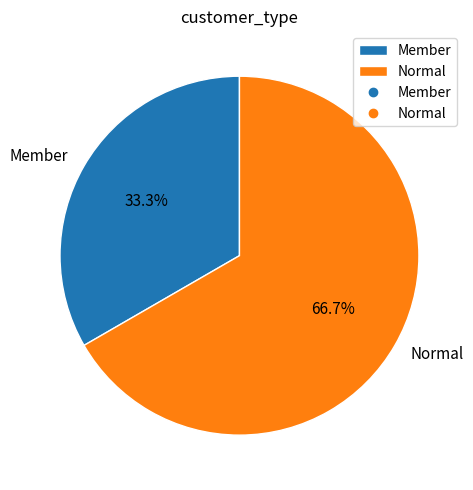

What percentage is the Member slice, to the nearest percent?

33%